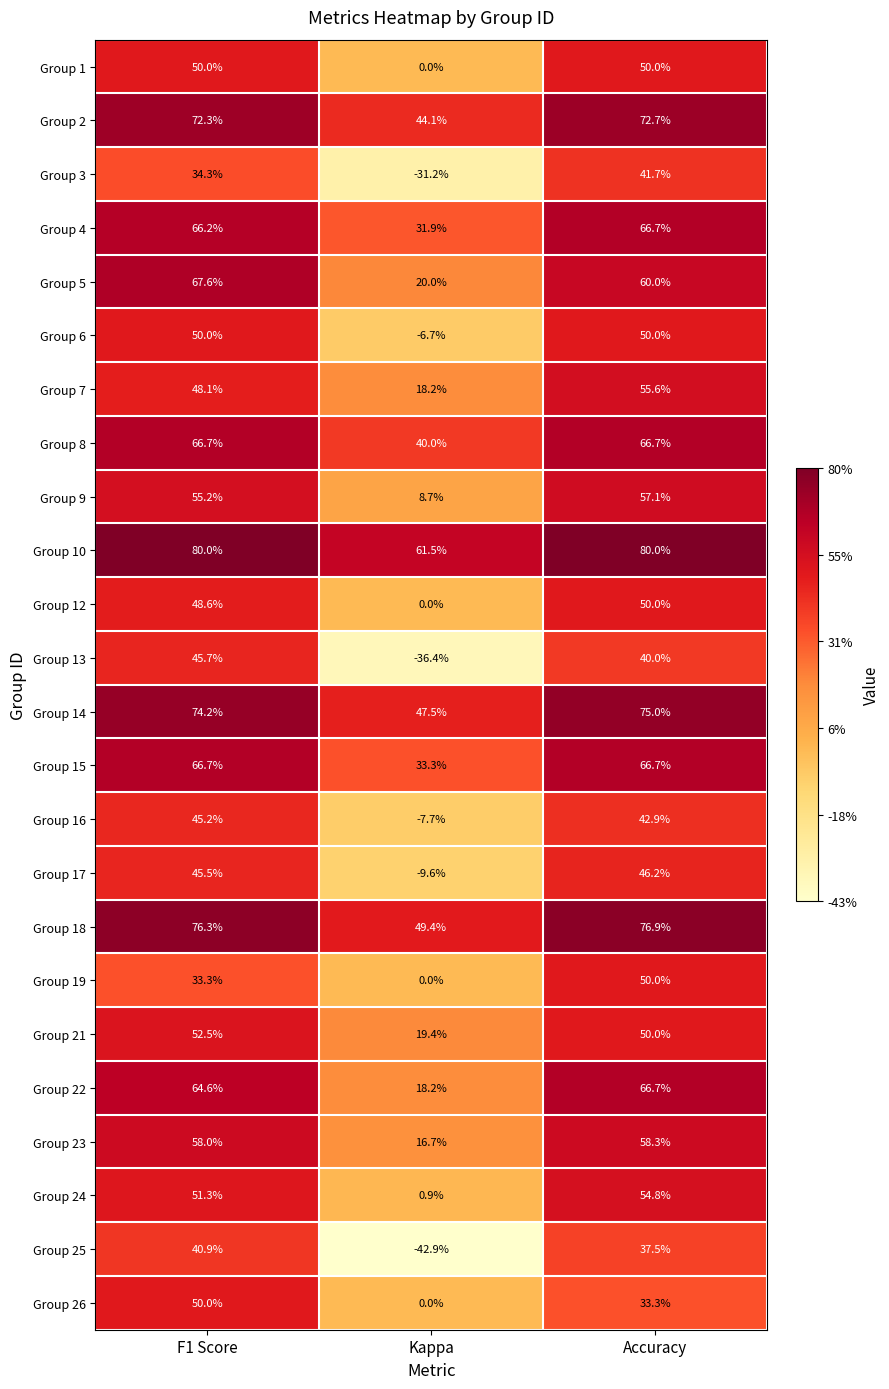

The value of Group 24 at F1 Score is 51.3. True or false?

True